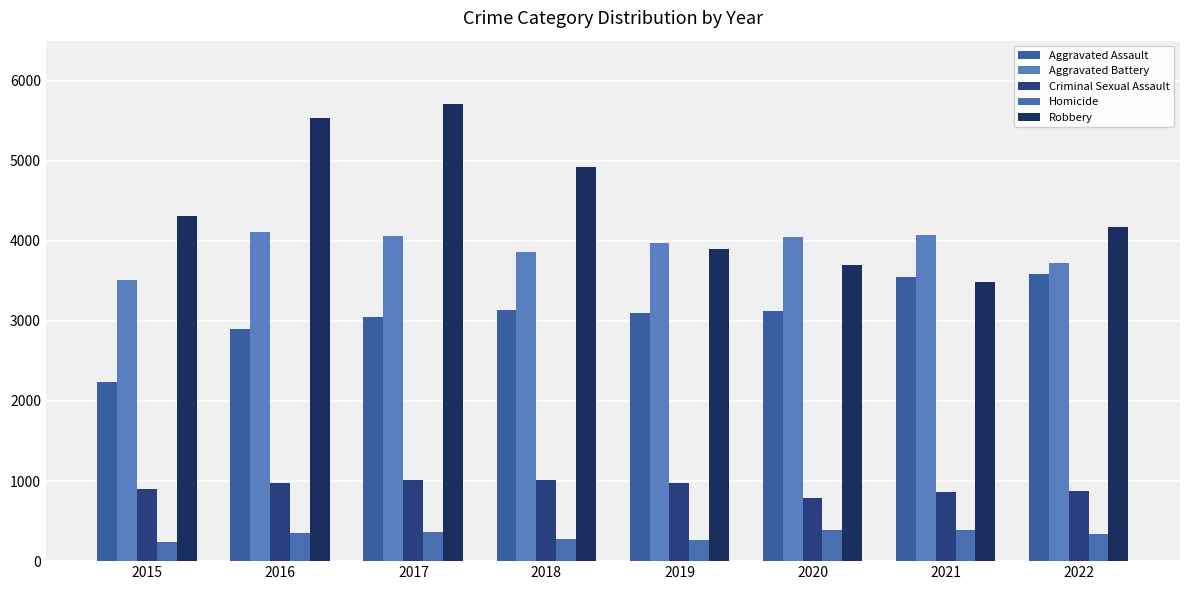

At which category is the sum across all series the highest?

2017